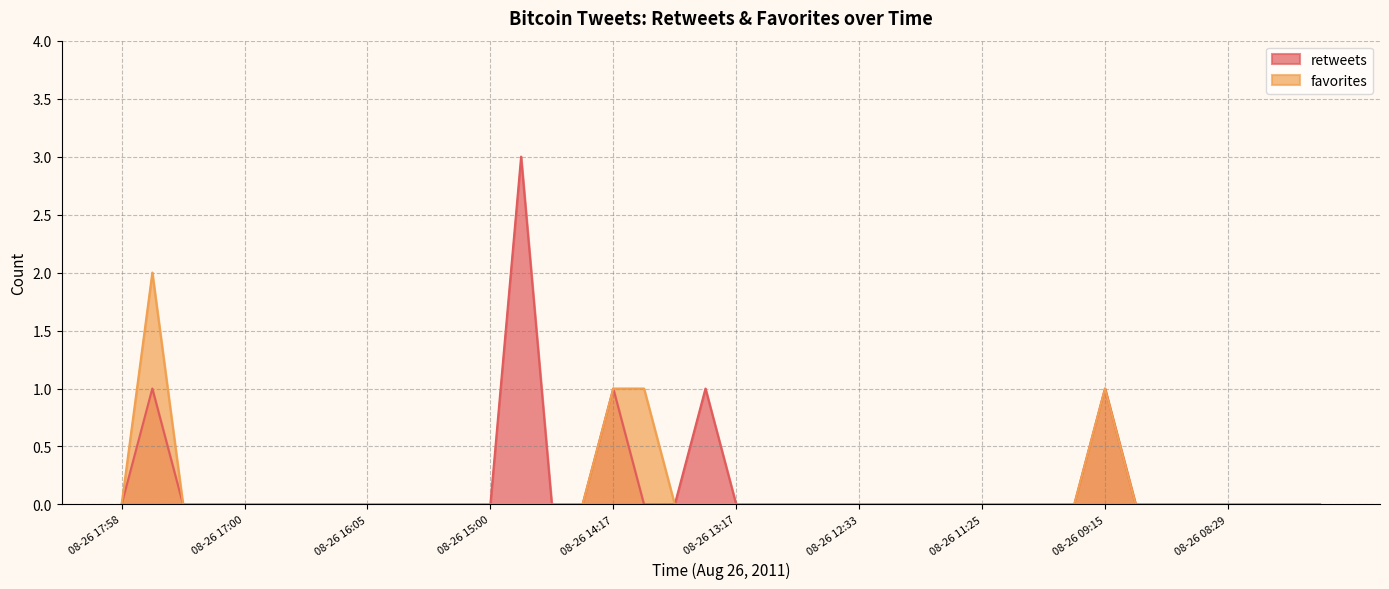

Reading left to right, extract all data points from this chart.

retweets: 0	1	0	0	0	0	0	0	0	0	0	0	0	3	0	0	1	0	0	1	0	0	0	0	0	0	0	0	0	0	0	0	1	0	0	0	0	0	0	0
favorites: 0	2	0	0	0	0	0	0	0	0	0	0	0	0	0	0	1	1	0	0	0	0	0	0	0	0	0	0	0	0	0	0	1	0	0	0	0	0	0	0